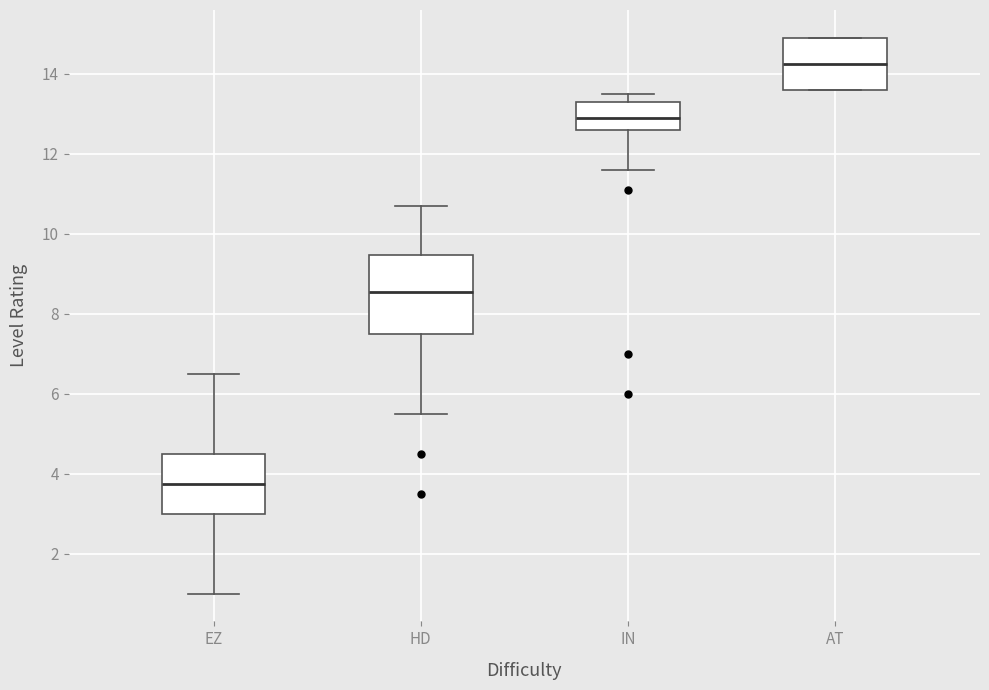

Reading left to right, read every box against the y-axis: the position of its median line, the range the box covers, and the ends of its whiskers. The values are not printed on the chart, so give them approximately, as read against the axis.

EZ: median 3.8, box 3.0 to 4.6, whiskers 1.0 to 6.6
HD: median 8.6, box 7.6 to 9.4, whiskers 5.6 to 10.8
IN: median 13.0, box 12.6 to 13.4, whiskers 11.6 to 13.6
AT: median 14.2, box 13.6 to 15.0, whiskers 13.6 to 15.0